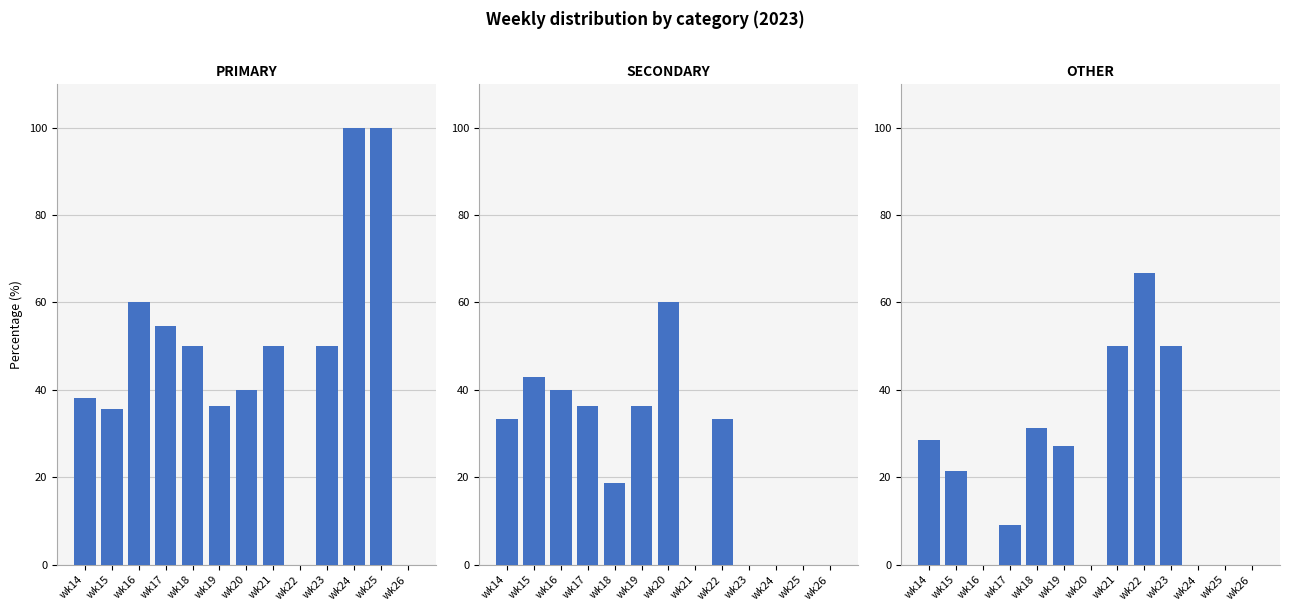

What is the difference between the maximum and minimum values in the SECONDARY series?

60.0